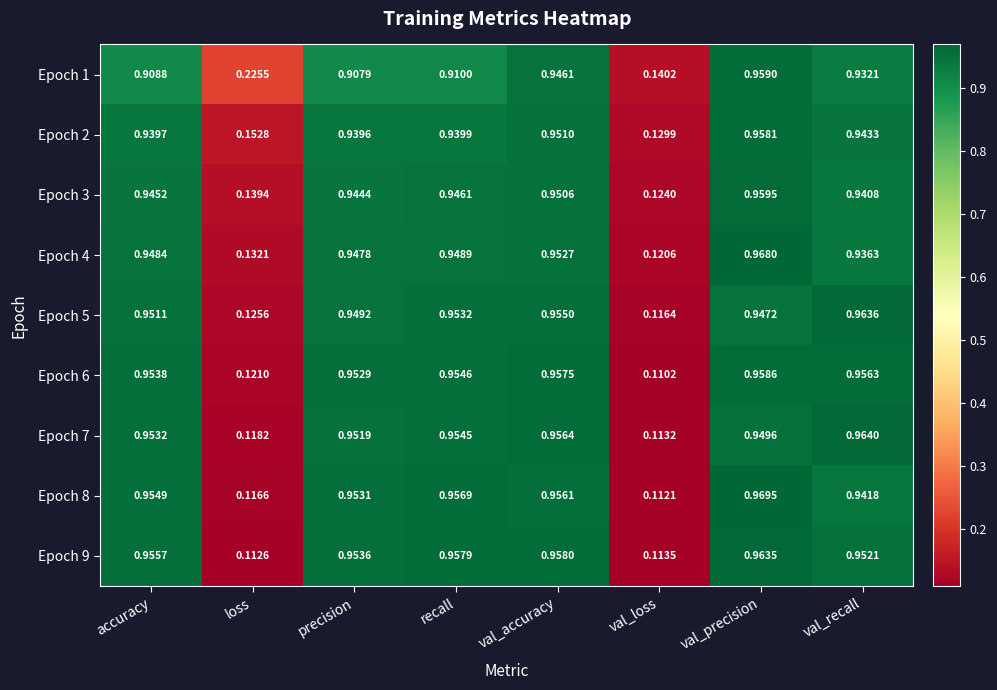

Which category has the highest value across all series?

val_precision